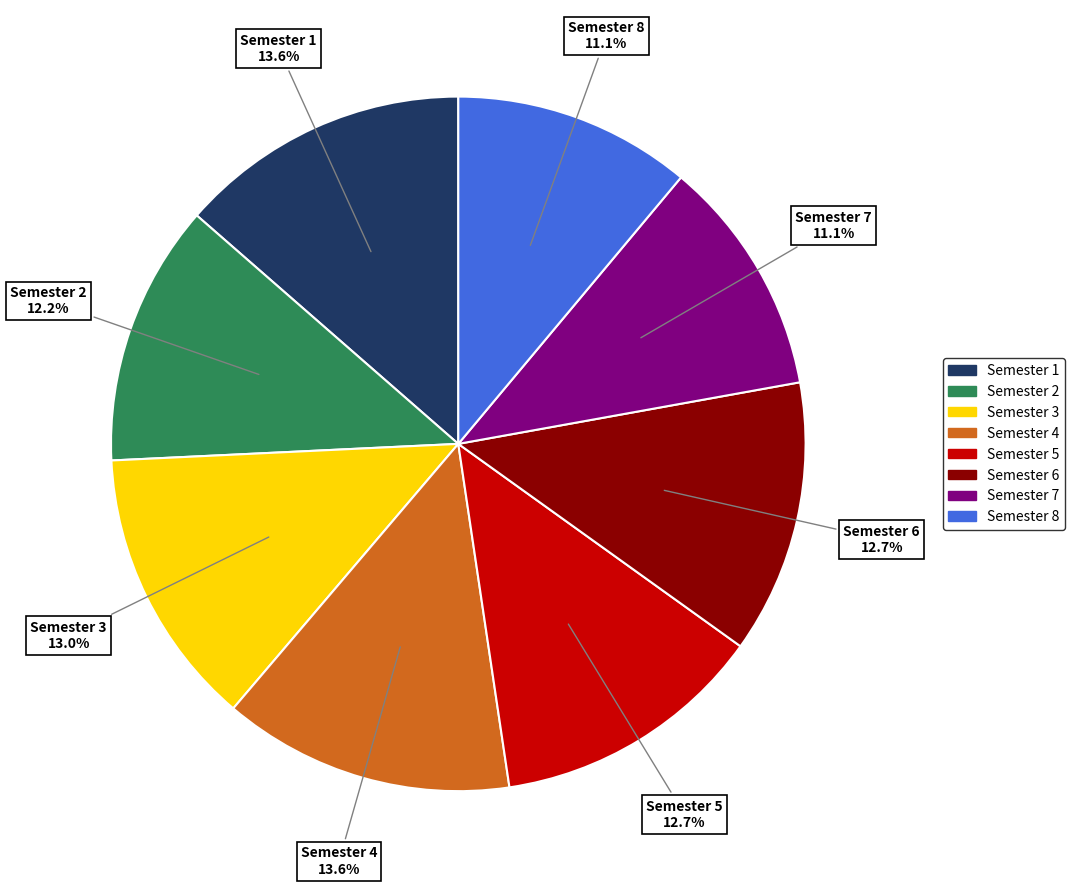

To the nearest percent, what is the difference between the Semester 2 and Semester 3 slice percentages?

1%